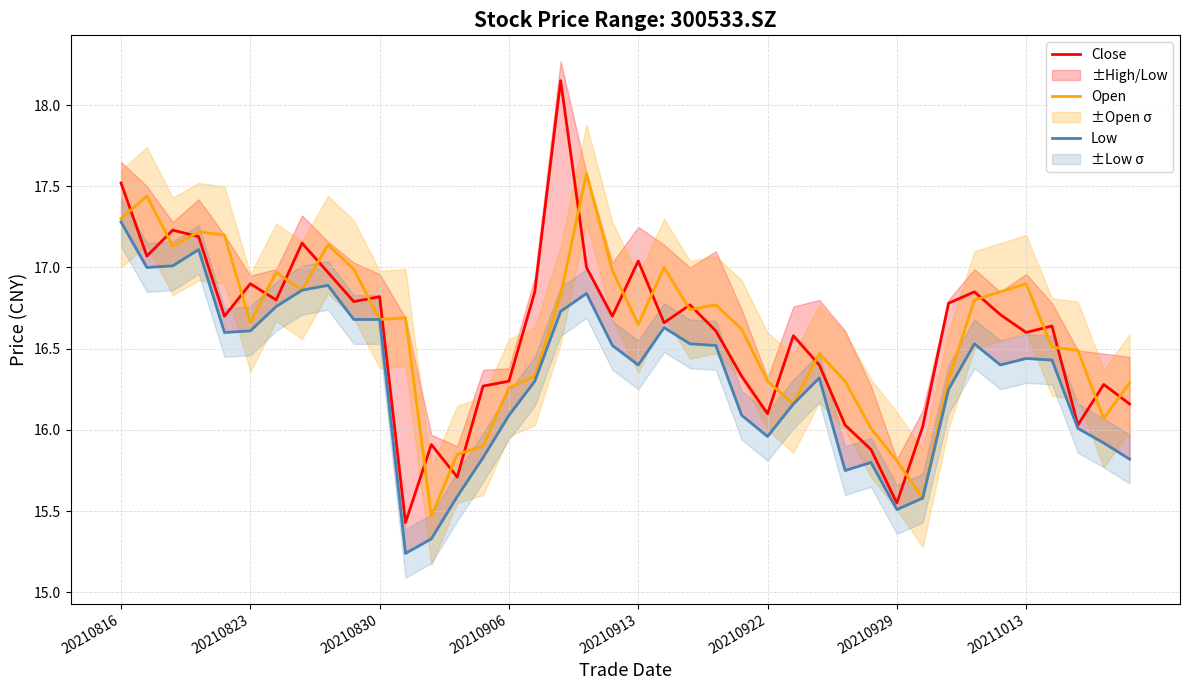

What is the difference between the maximum and minimum values in the Close series?

2.7